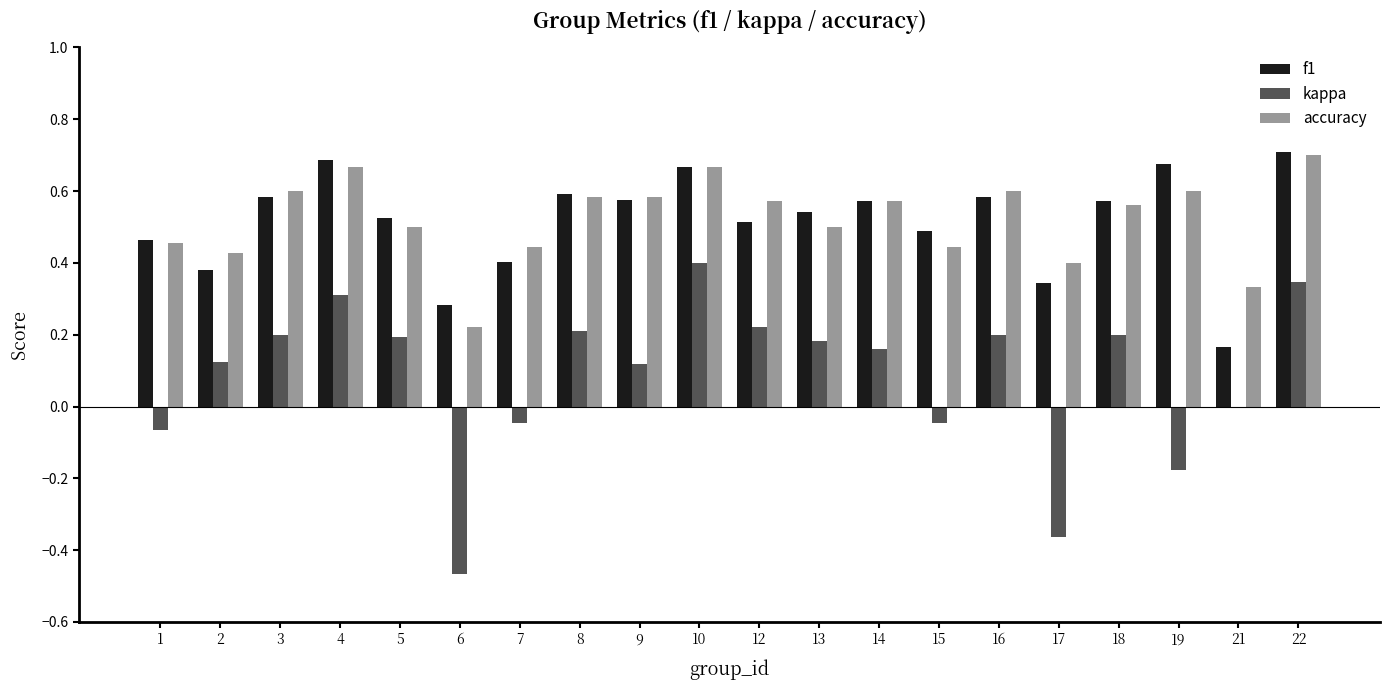

Which series has the widest spread of values?

kappa